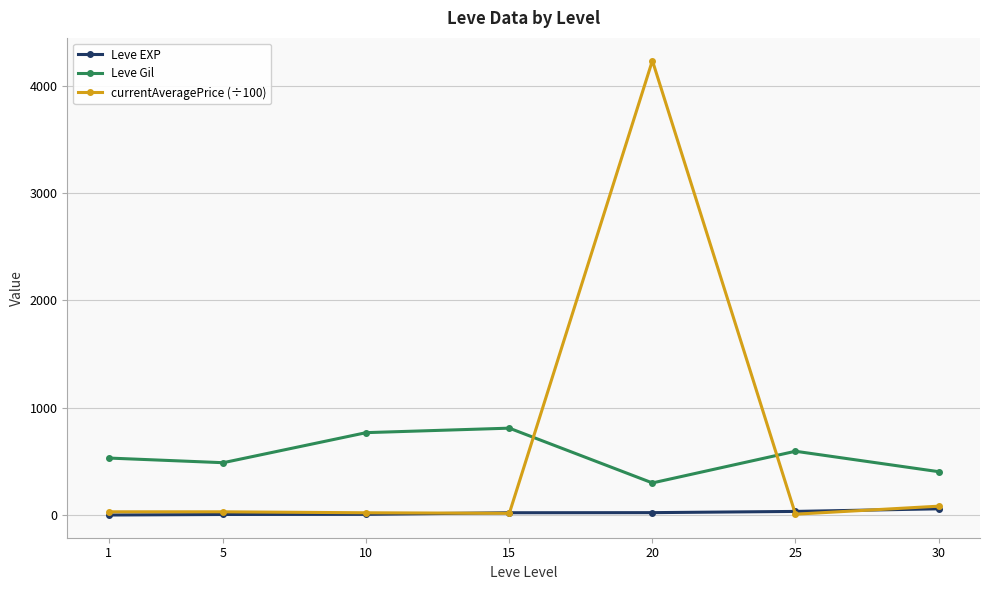

Which series has the widest spread of values?

currentAveragePrice (÷100)